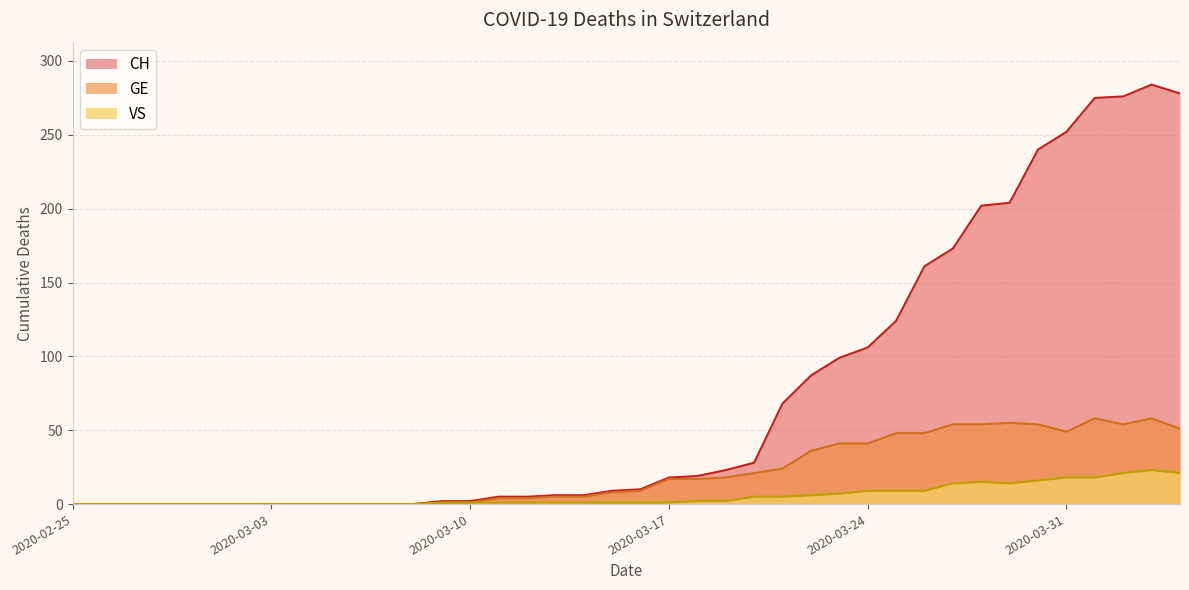

What is the label of the 32nd point from the right?

2020-03-04